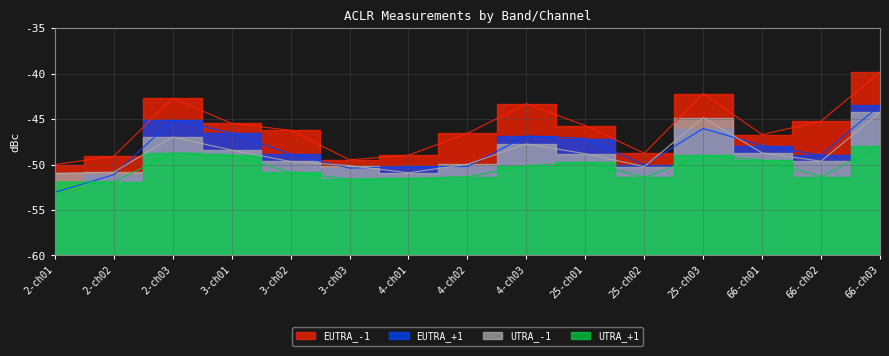

True or false: UTRA_+1 has a value of -28.7 at 66-ch03.

False